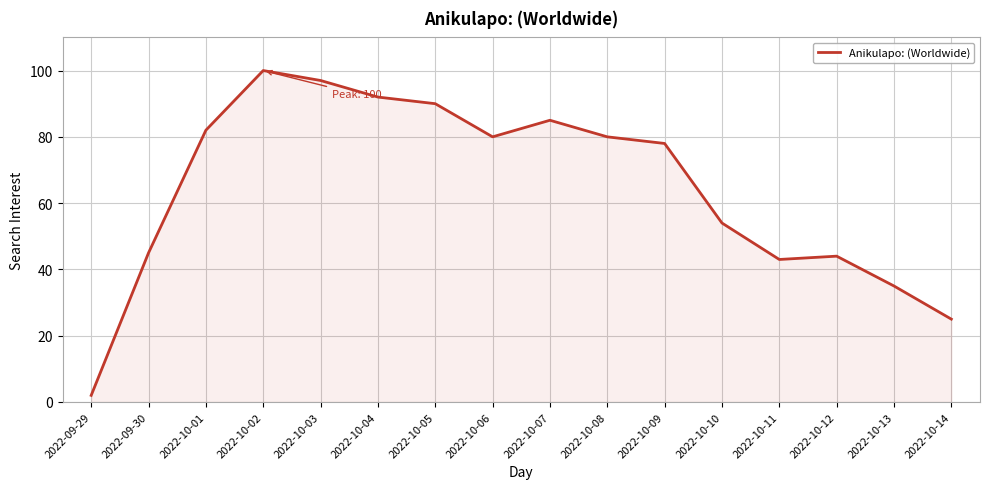

True or false: the data has more than 2 interior local peaks.

True